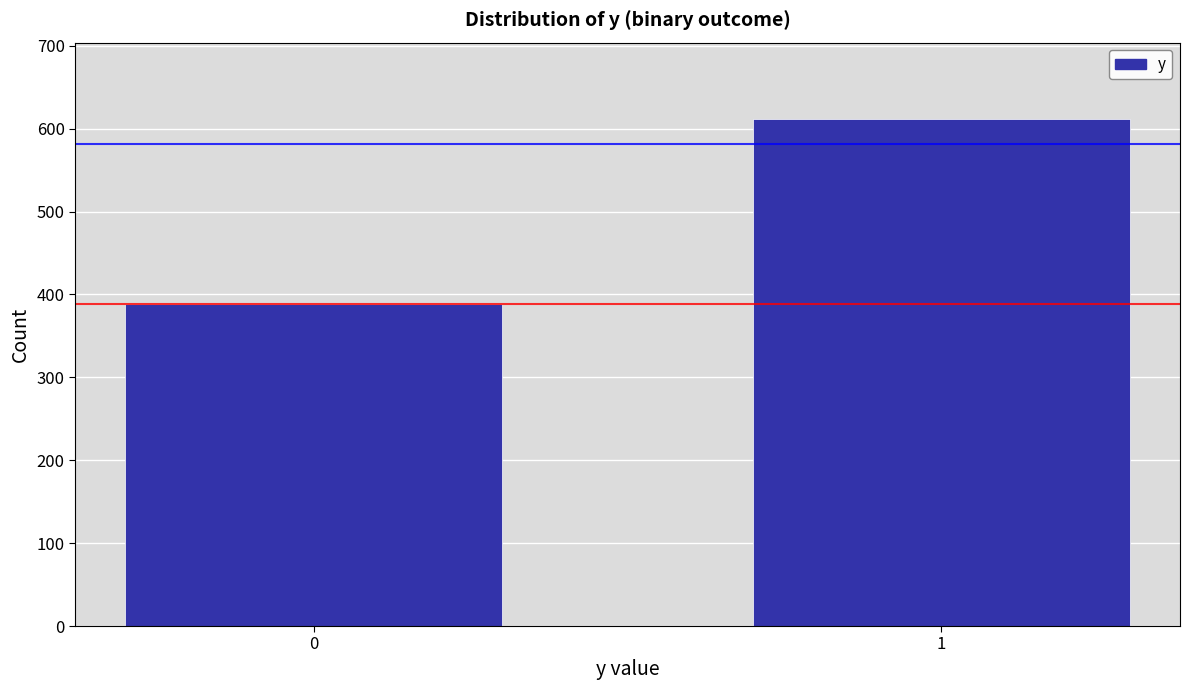

Reading left to right, extract all data points from this chart.

0=388	1=612